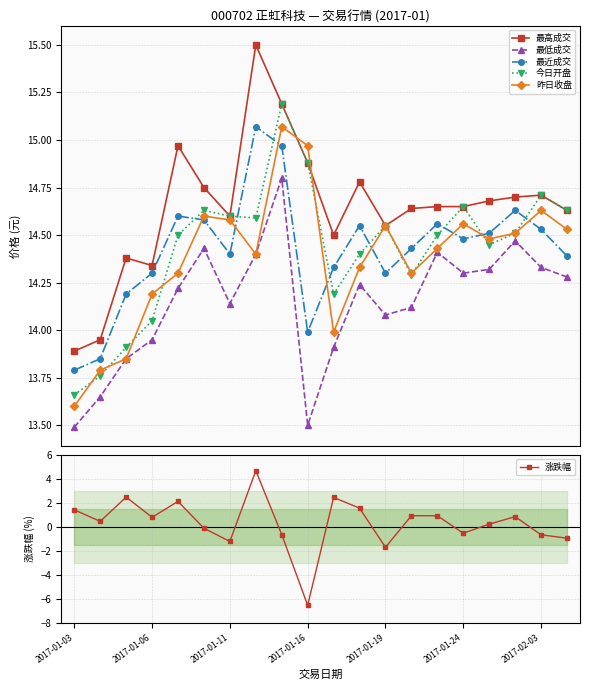

Rank the series at 19 from lowest to highest value.

涨跌幅, 最低成交, 最近成交, 昨日收盘, 最高成交, 今日开盘